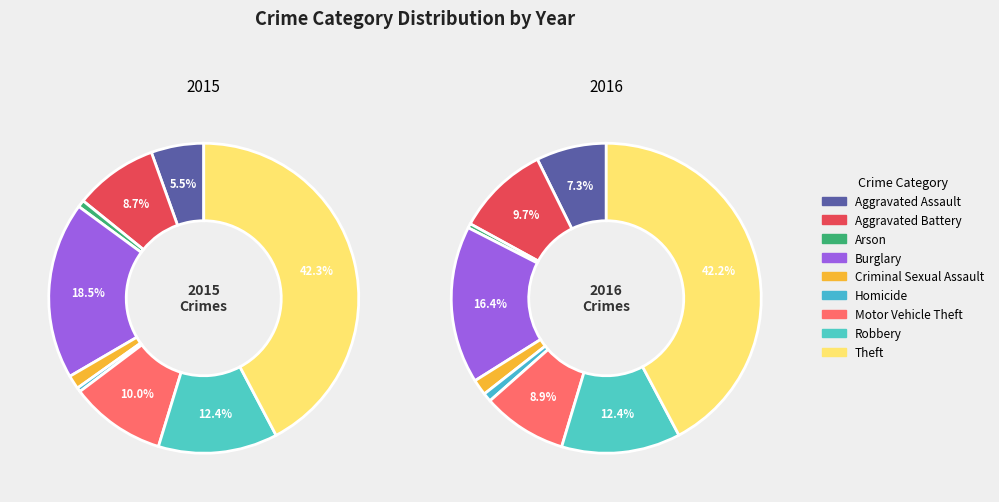

True or false: Arson accounts for 1% of the total.

True